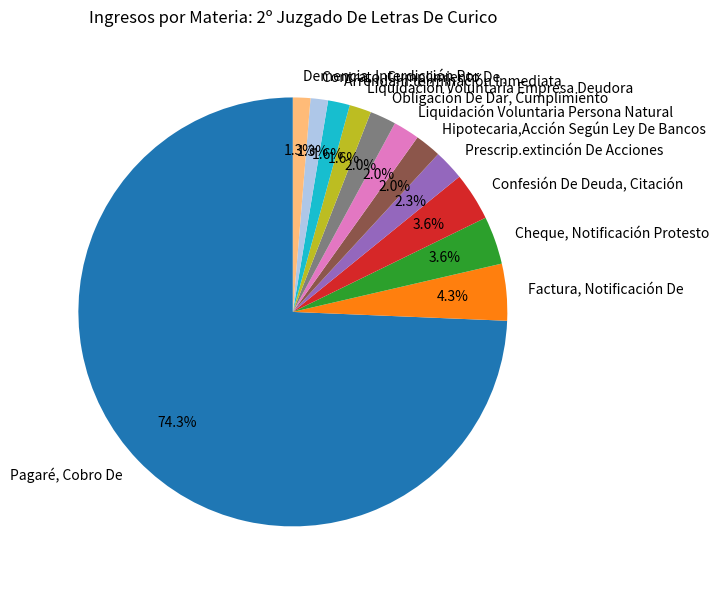

What is the ratio of the value at Demencia, Interdicción Por to the value at Contrato, Cumplimiento De?

1.0